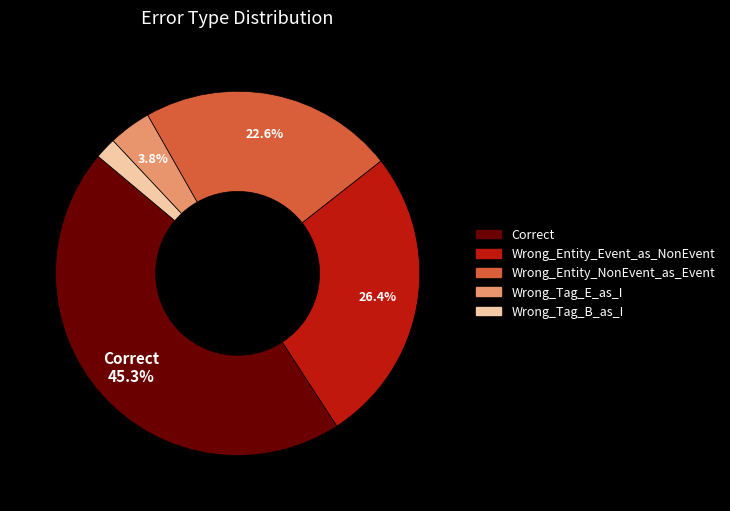

Do Wrong_Tag_B_as_I and Wrong_Entity_NonEvent_as_Event together represent more than half of the pie?

No